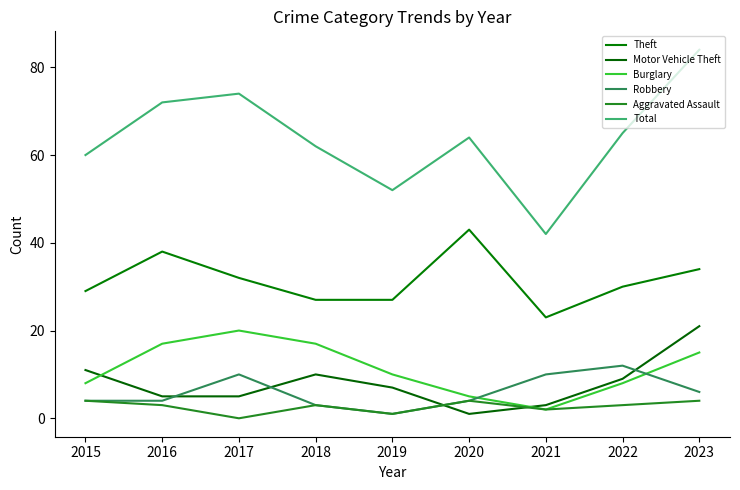

At 2018, list the series in order from largest to smallest.

Total, Theft, Burglary, Motor Vehicle Theft, Robbery, Aggravated Assault